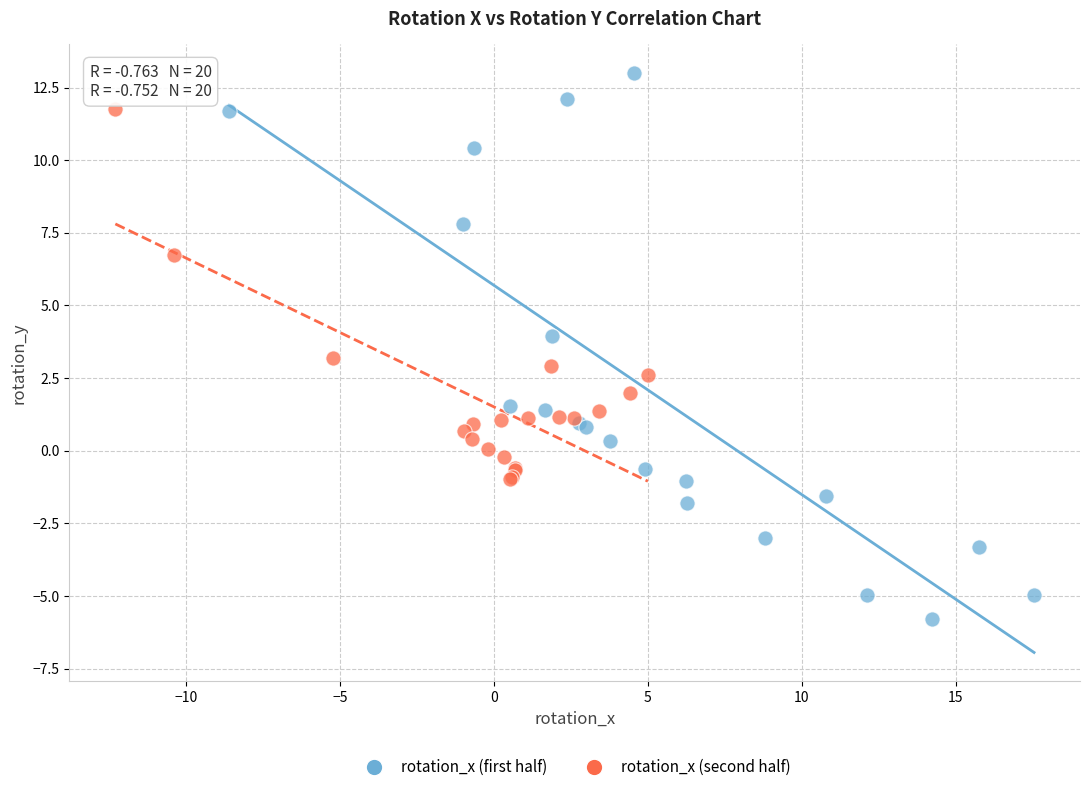

Which series contains the highest Y value?

rotation_x (first half)